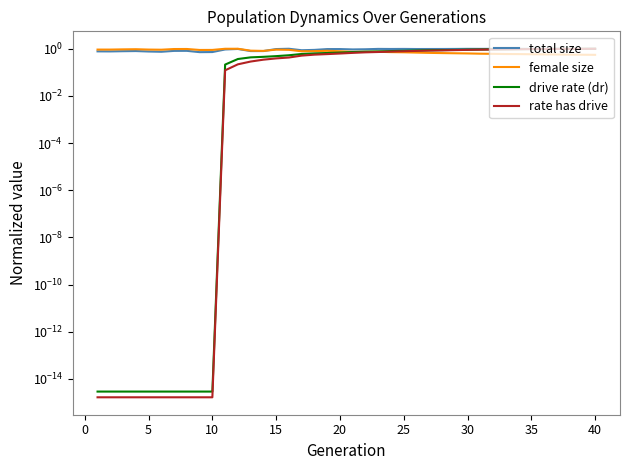

Is the value of drive rate (dr) at 30 greater than the value of rate has drive at 35?

No